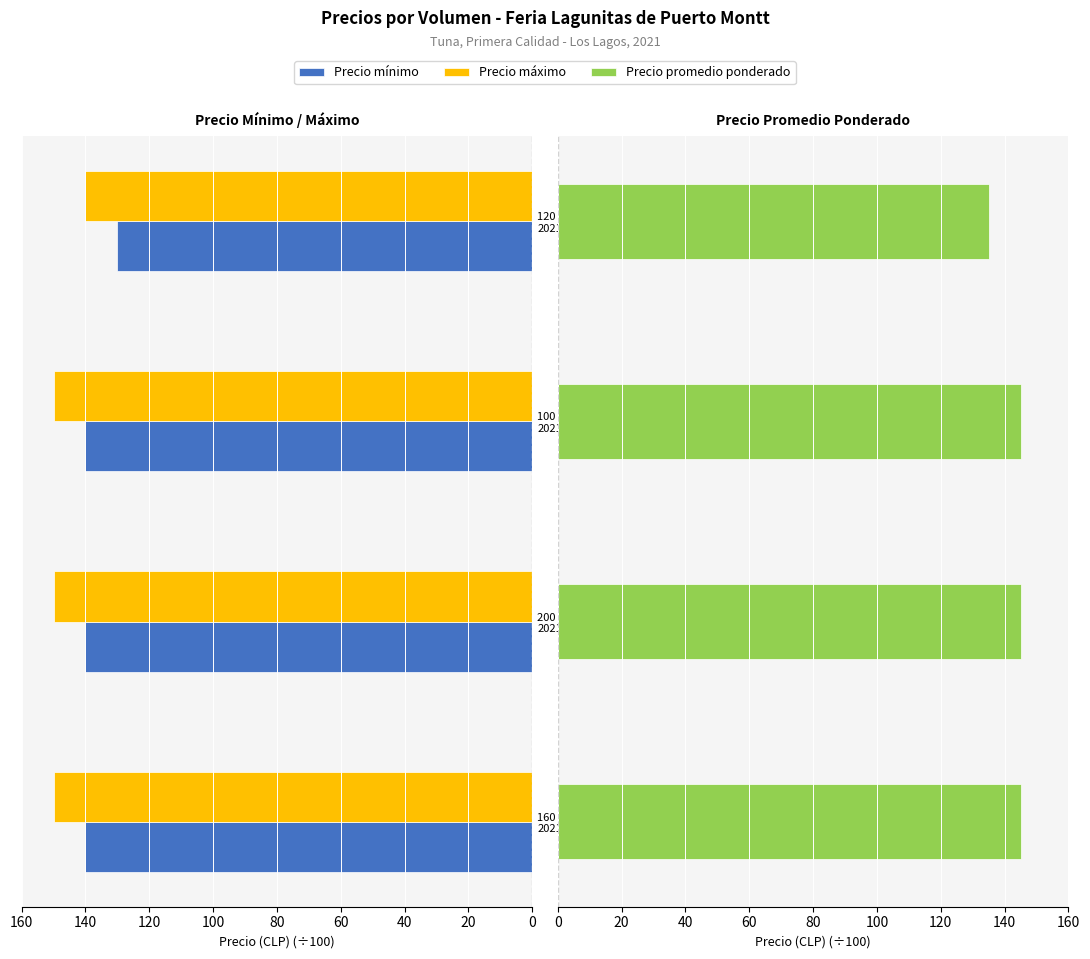

Does the chart contain stacked bars?

No